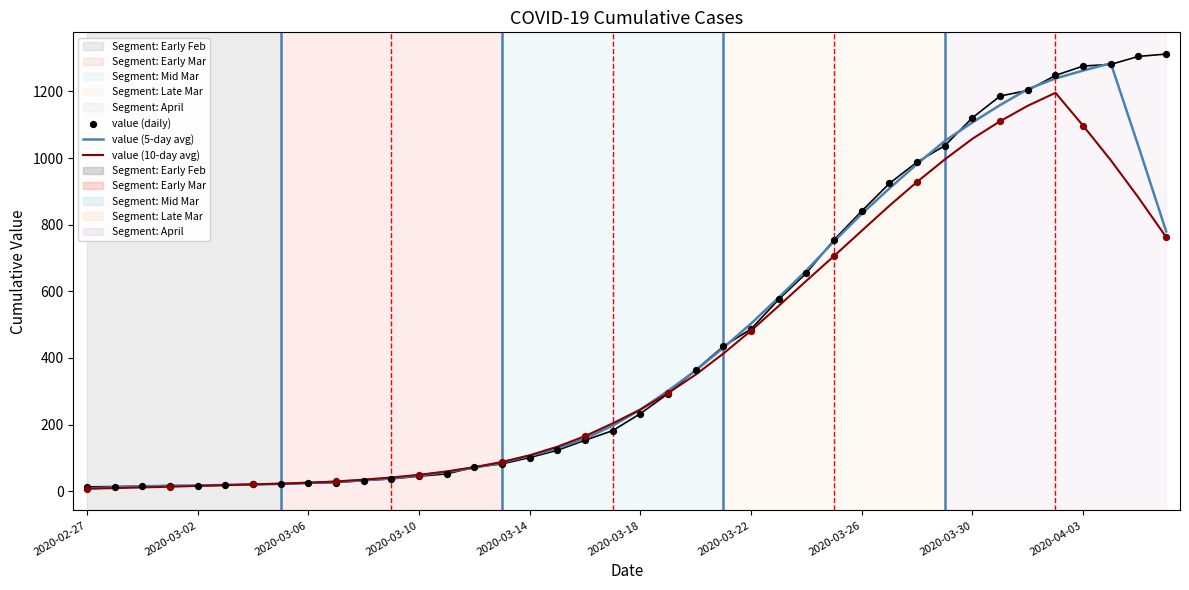

Which series has the largest Y range (max minus min)?

value (daily)